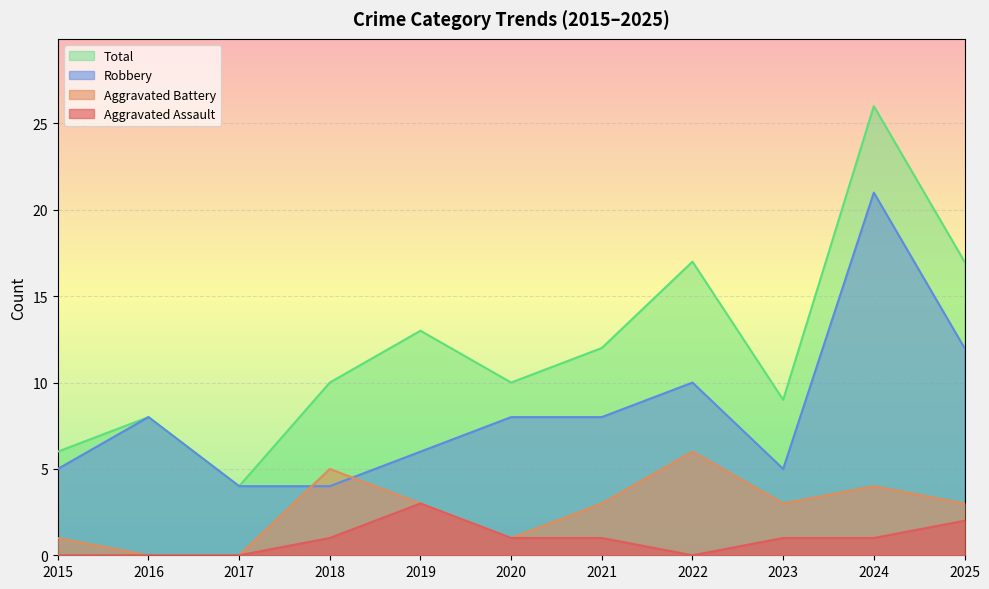

List the series in order of their peak value, highest first.

Total, Robbery, Aggravated Battery, Aggravated Assault